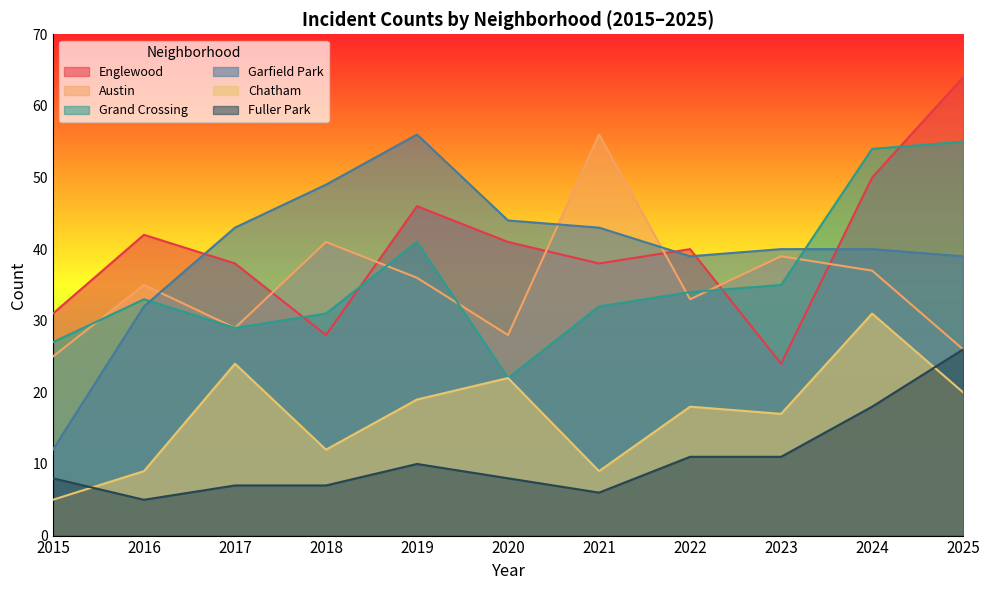

How many data points in Garfield Park are above 40?

5